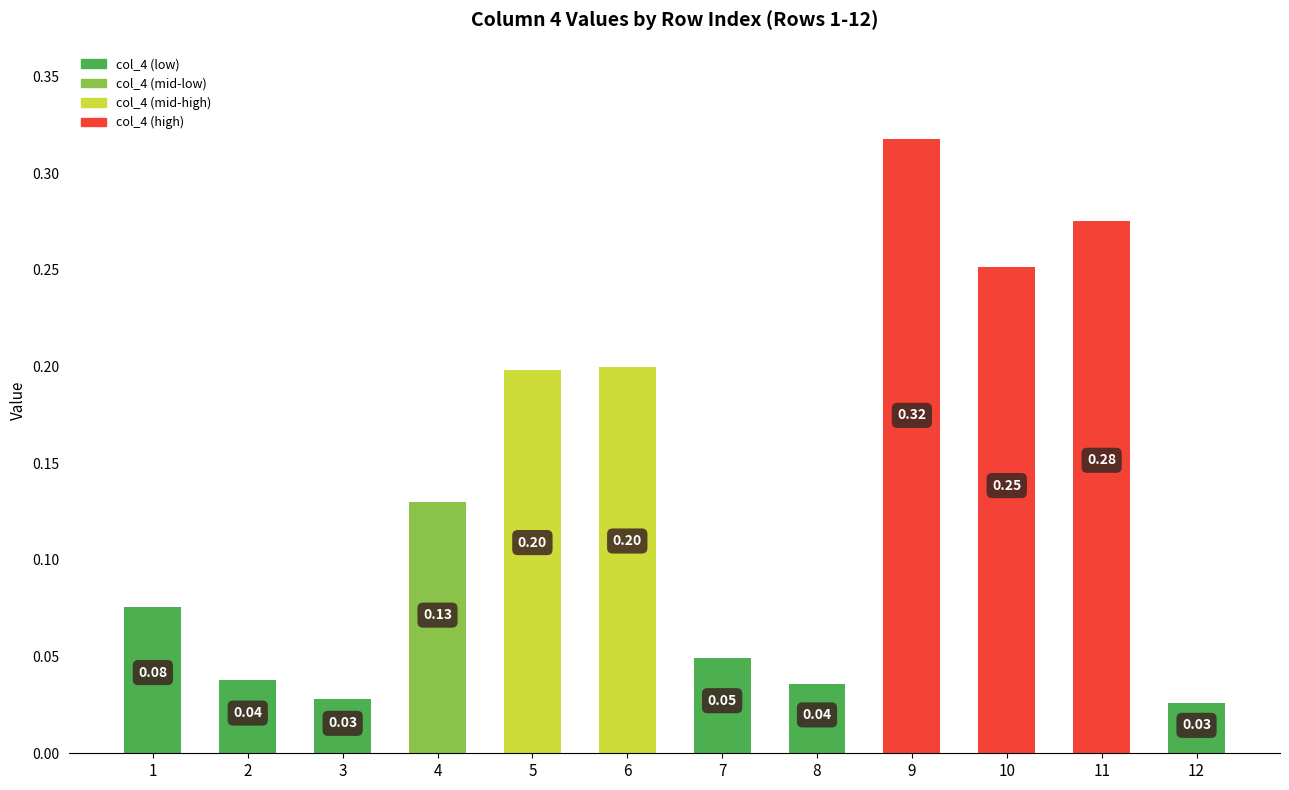

Does the chart contain stacked bars?

No